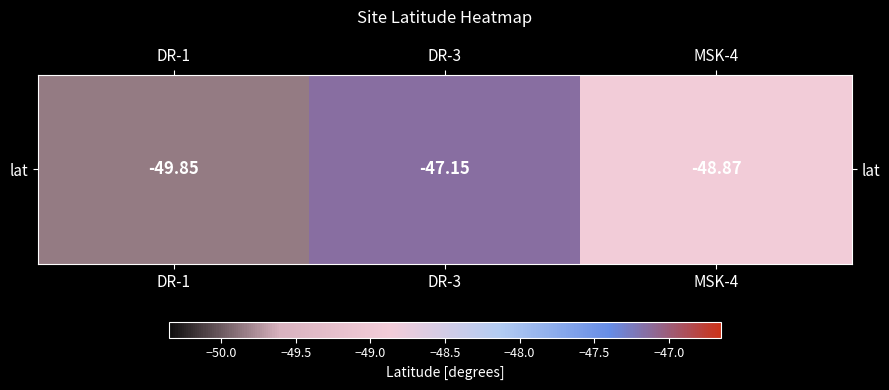

Where does the data first go above -48?

DR-3